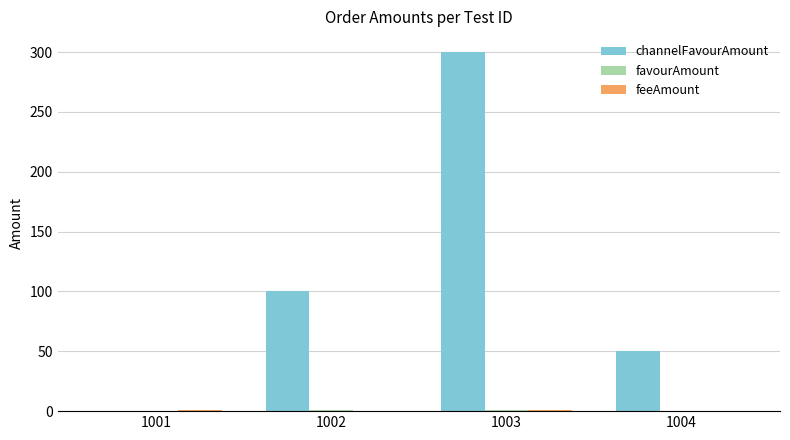

Are the bars grouped side by side (vs. stacked)?

Yes